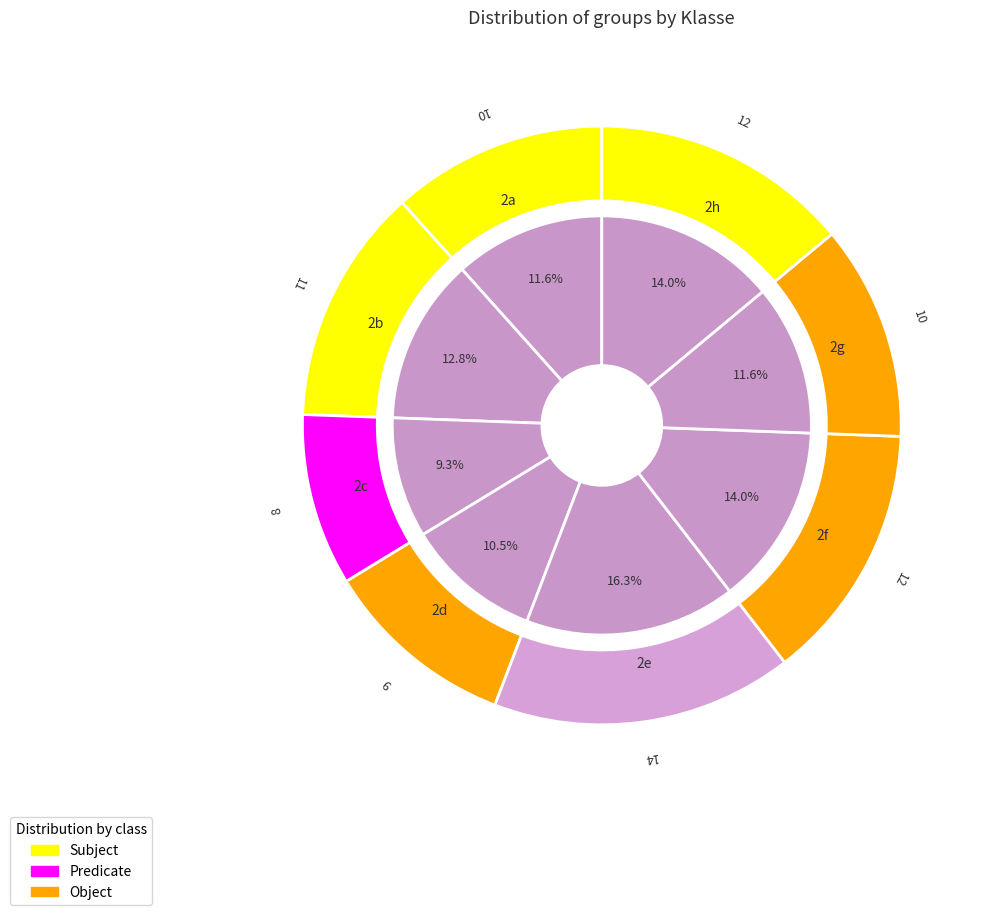

How many slices are in this pie chart?

8